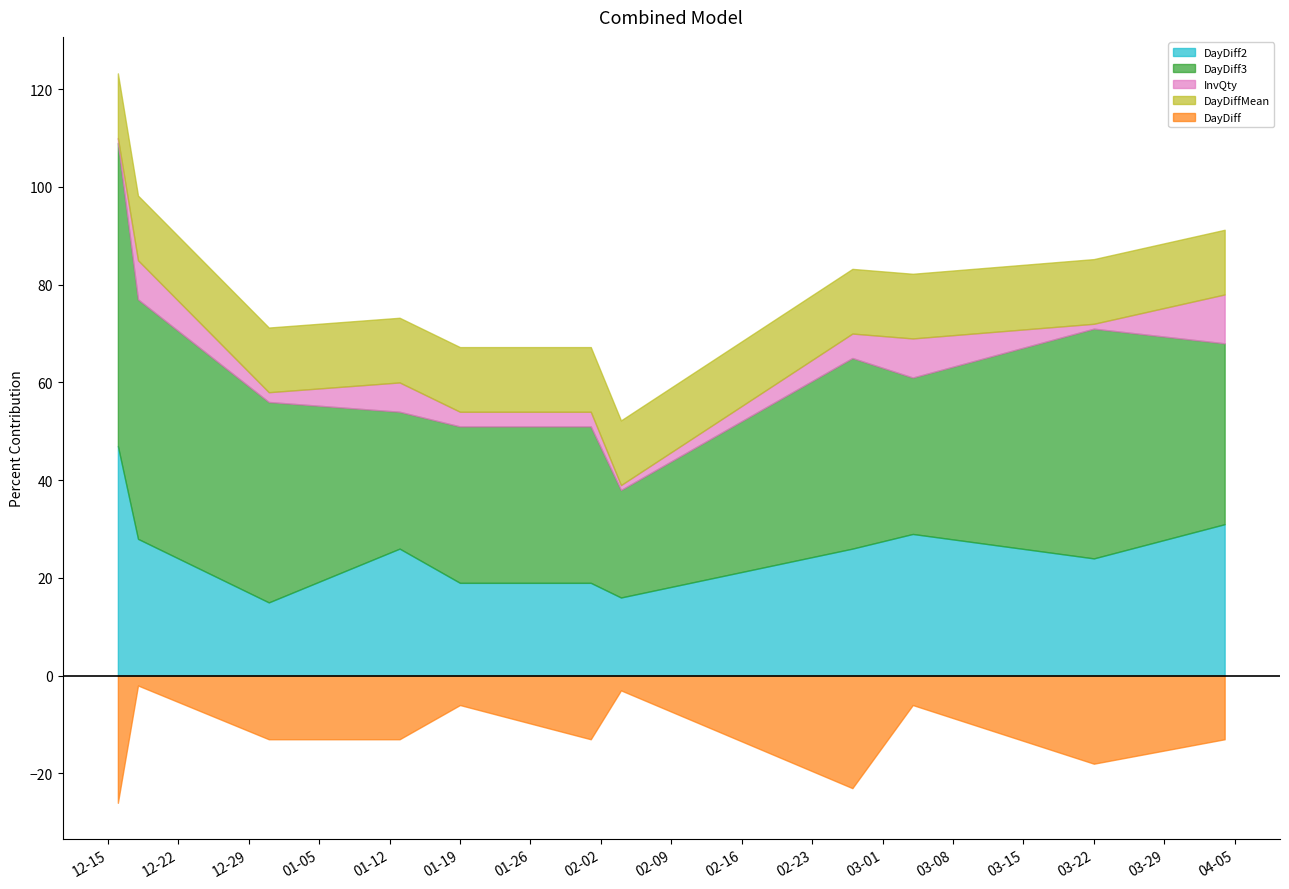

True or false: DayDiff2 and InvQty cross at least once.

False